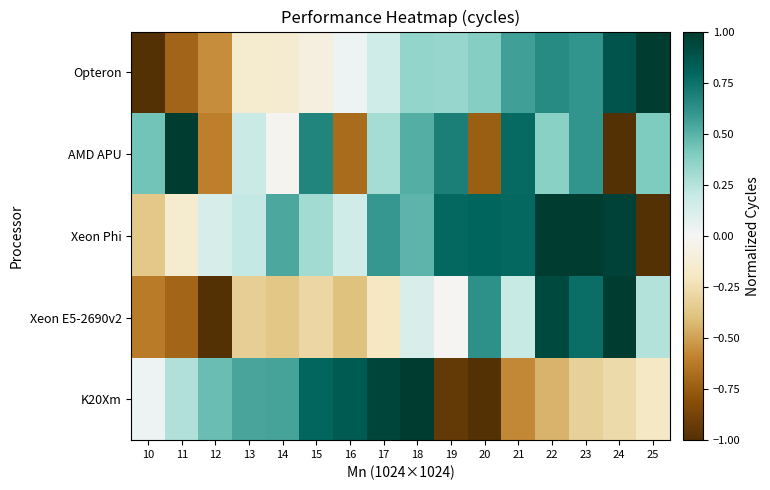

Count the number of categories in the chart.

16